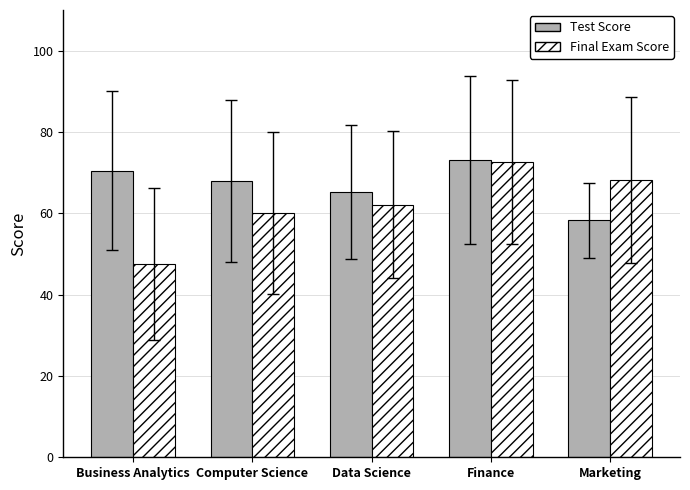

What is the greatest value displayed?

73.1